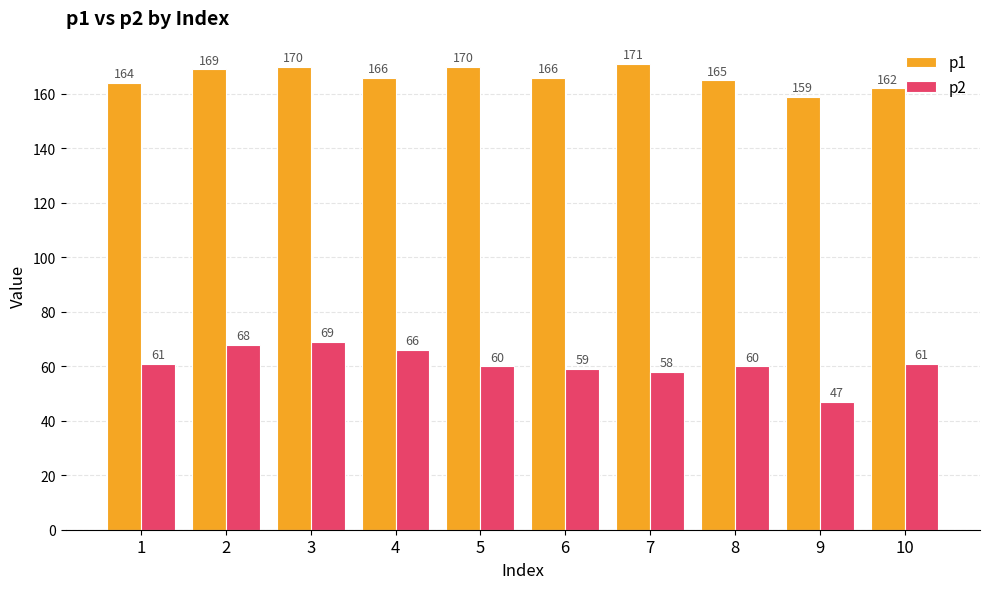

The p2 series shows 48 at 3. True or false?

False